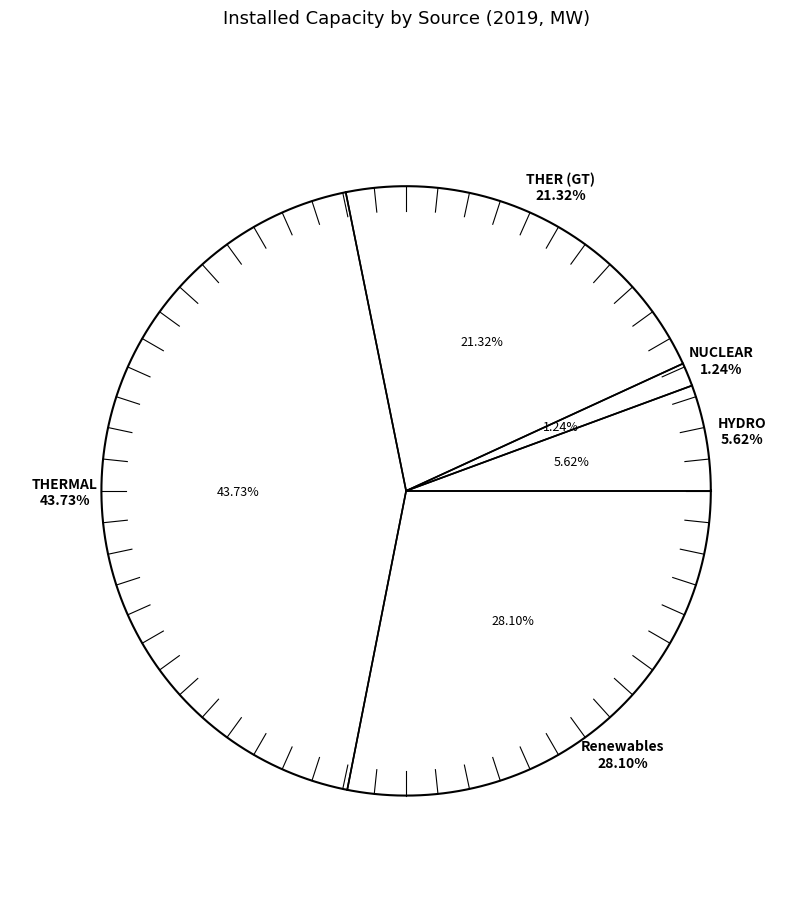

What percentage do Renewables and THER (GT) together represent?

49.4%